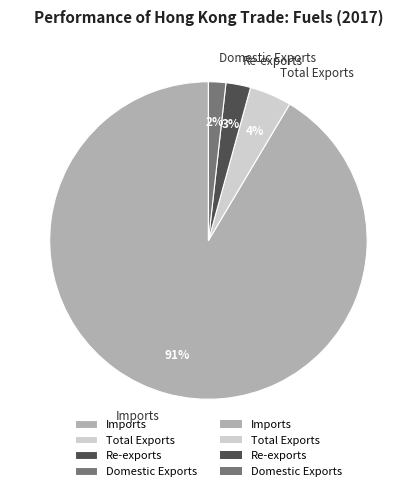

Between Imports and Re-exports, which is larger?

Imports